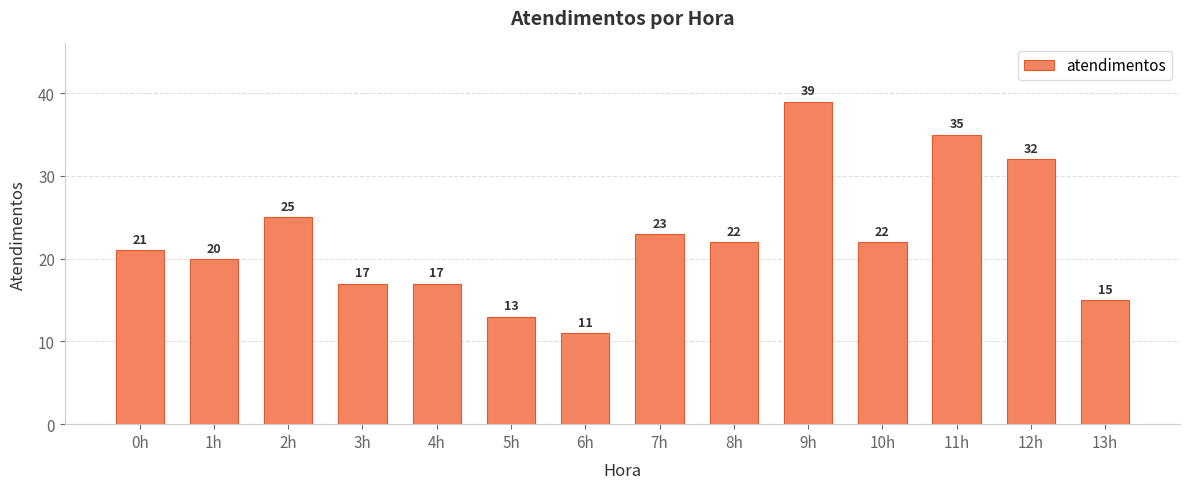

Count the number of data series in this chart.

1